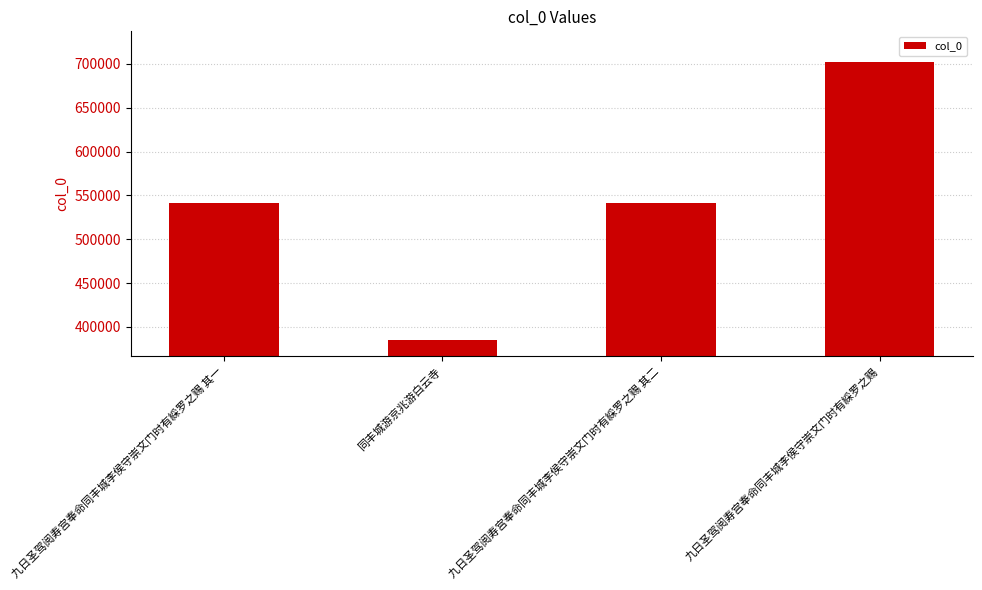

What is the greatest value displayed?

702079